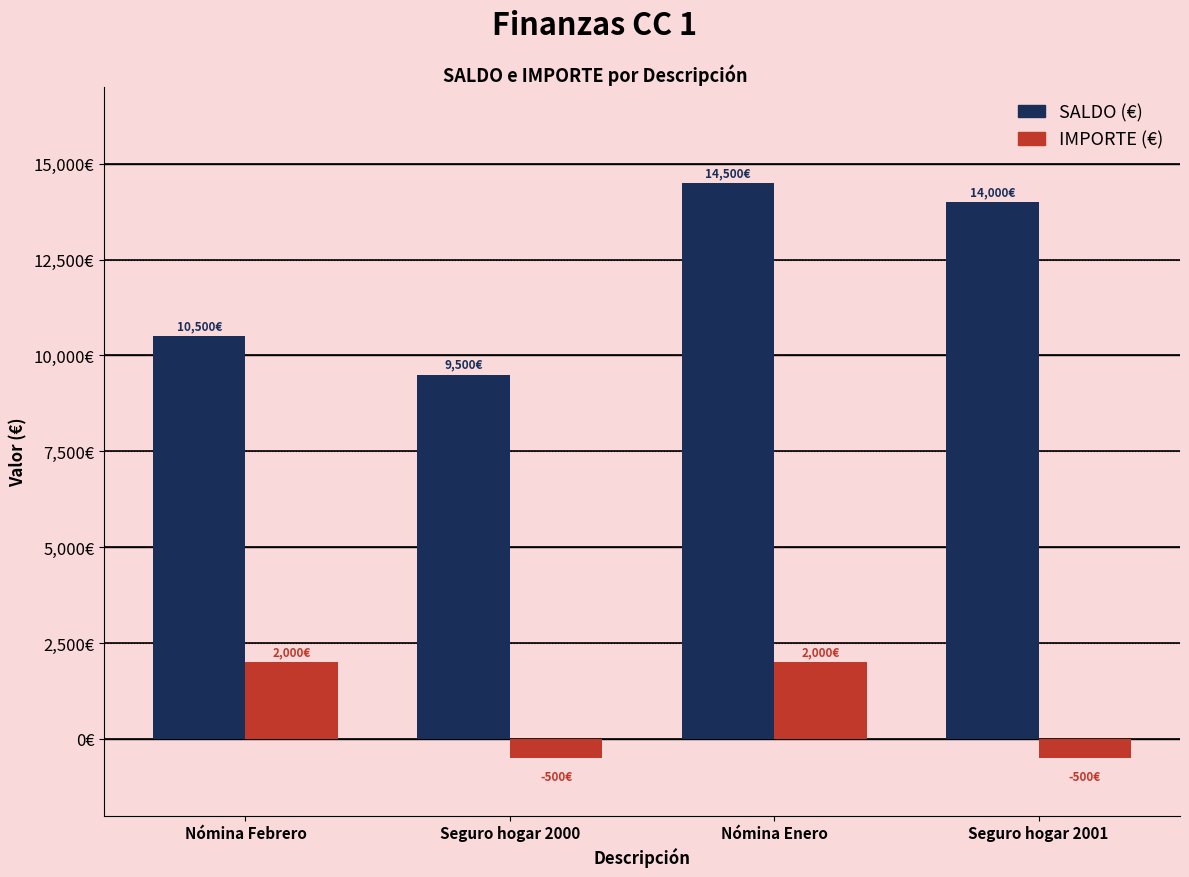

Reading left to right, what are all the values shown in this chart?

SALDO (€): Nómina Febrero=10500	Seguro hogar 2000=9500	Nómina Enero=14500	Seguro hogar 2001=14000
IMPORTE (€): Nómina Febrero=2000	Seguro hogar 2000=-500	Nómina Enero=2000	Seguro hogar 2001=-500